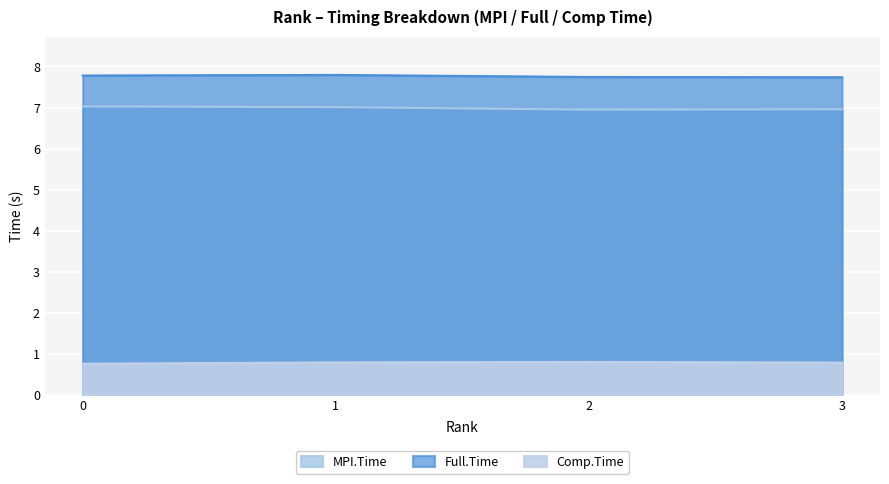

Between 1 and 2, which series saw the biggest shift?

MPI.Time